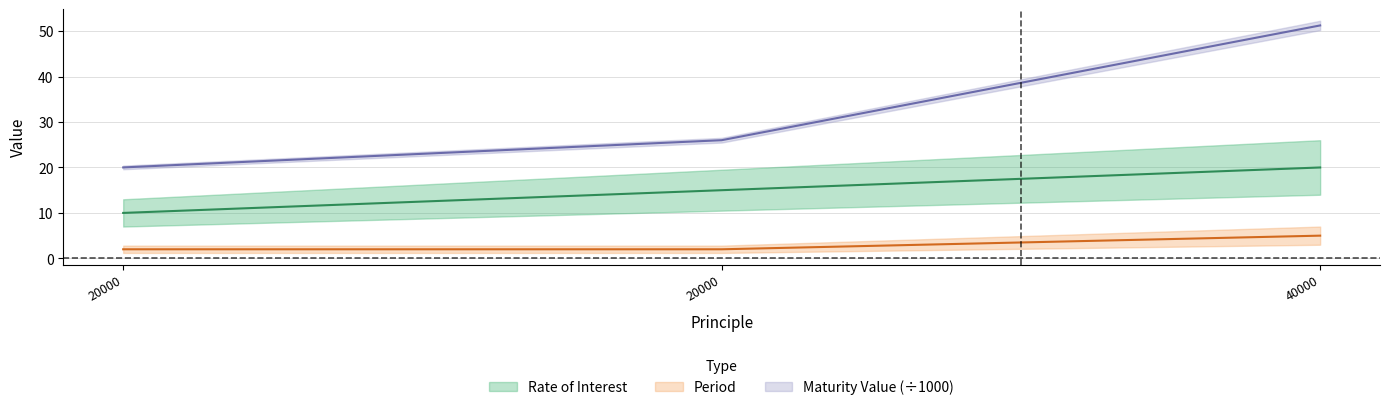

The Period series shows 5.0 at 40000. True or false?

True